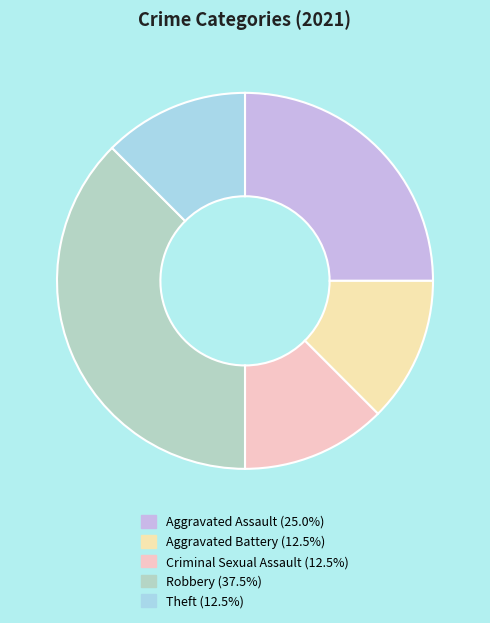

Is the sum of Criminal Sexual Assault and Aggravated Battery greater than half?

No